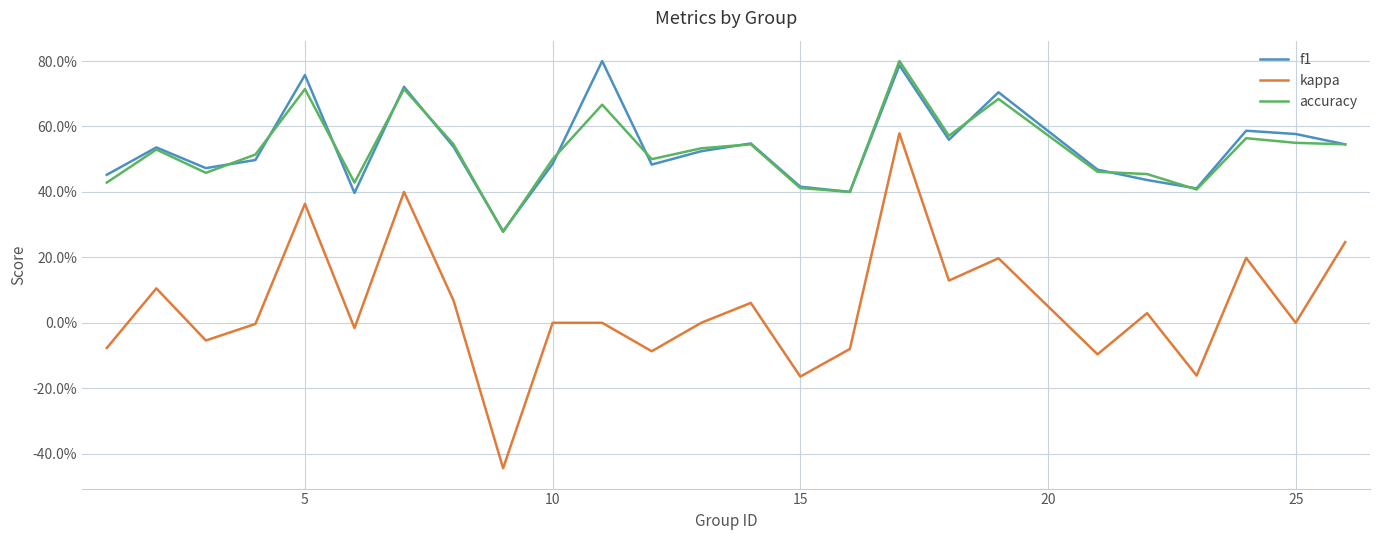

How many interior local valleys does the accuracy series have?

7